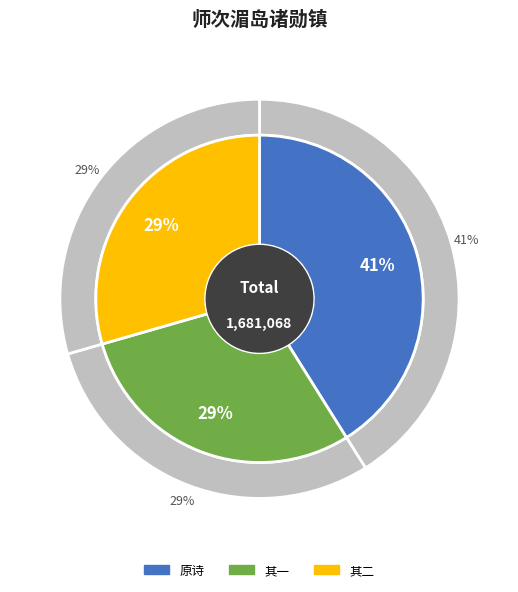

How many segments does this pie chart have?

3